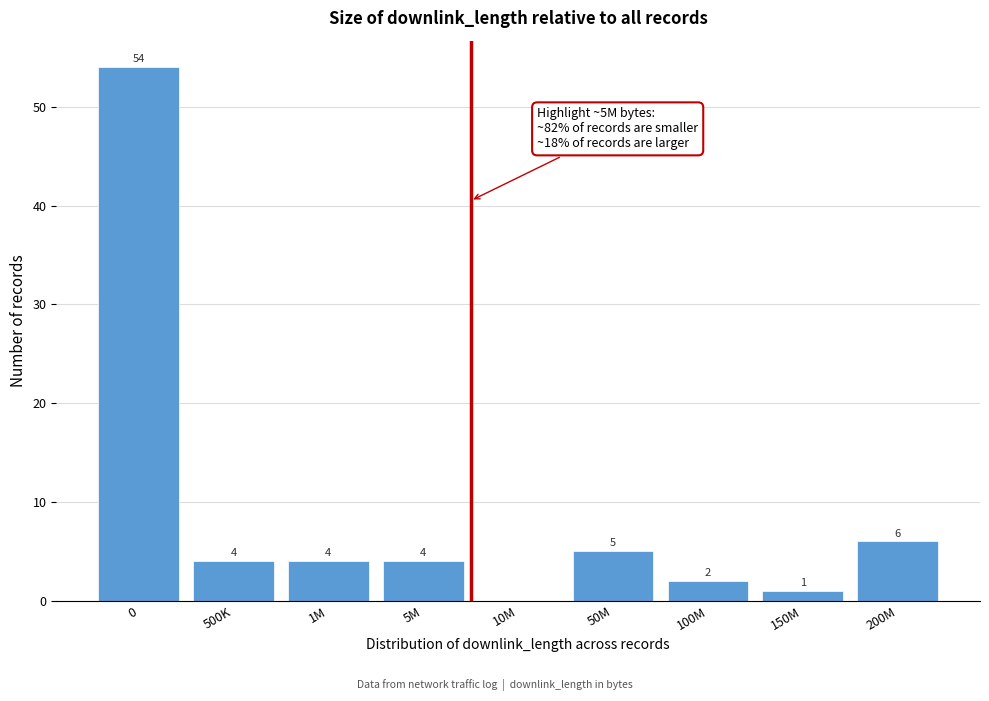

Reading right to left, extract all data points from this chart.

200M=6	150M=1	100M=2	50M=5	10M=0	5M=4	1M=4	500K=4	0=54